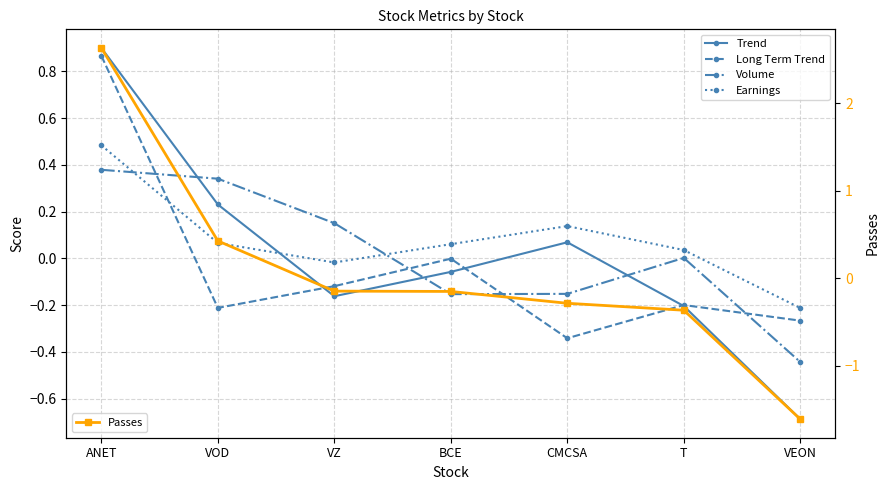

True or false: Trend has more than 1 points higher than both neighbors.

False